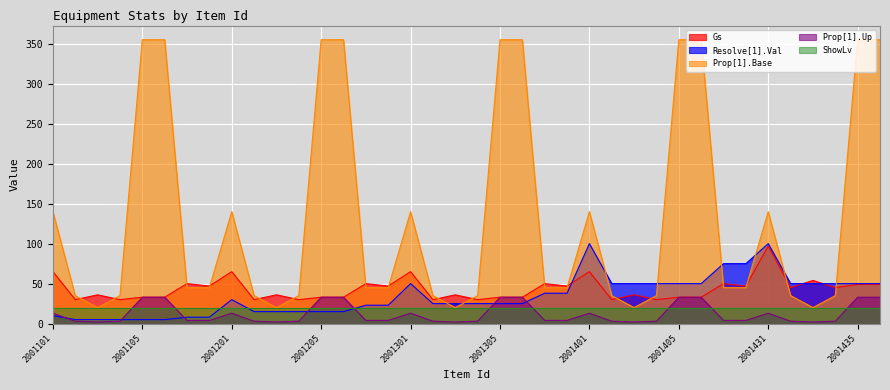

At which category is the sum across all series the highest?

2001435